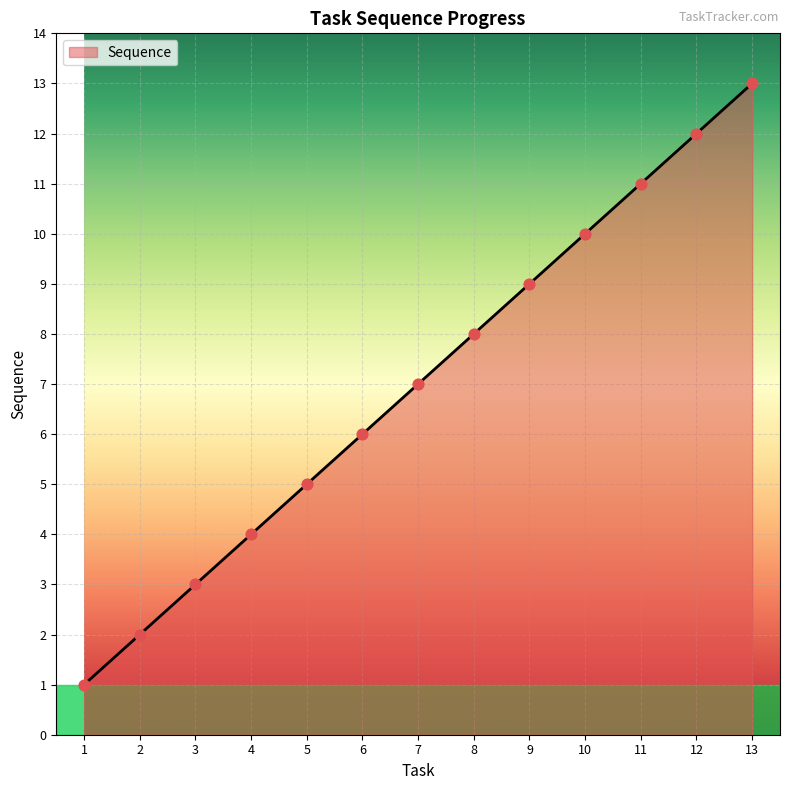

Approximately how many times larger is the value at 7 compared to 10?

0.7